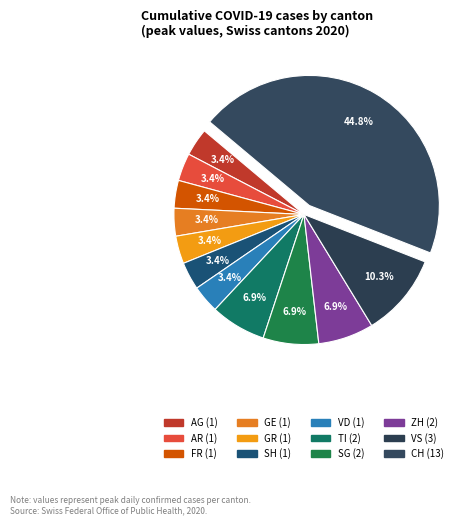

How many segments does this pie chart have?

12